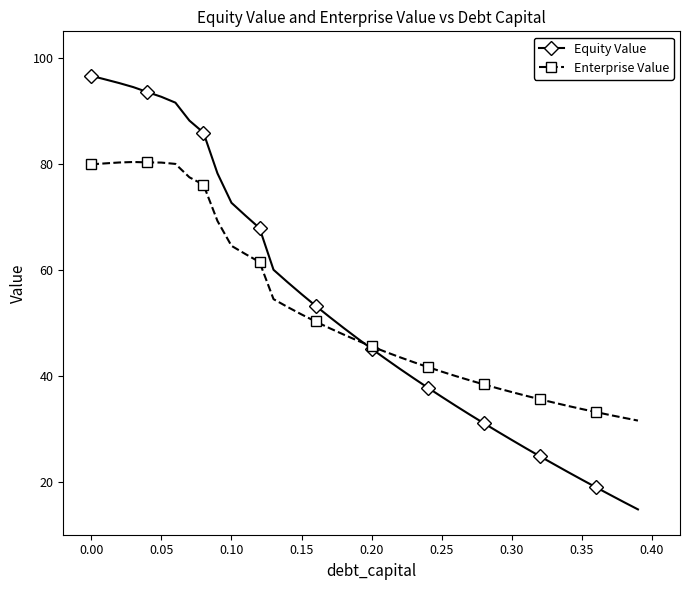

What is the difference between the maximum and minimum values in the Enterprise Value series?

48.8